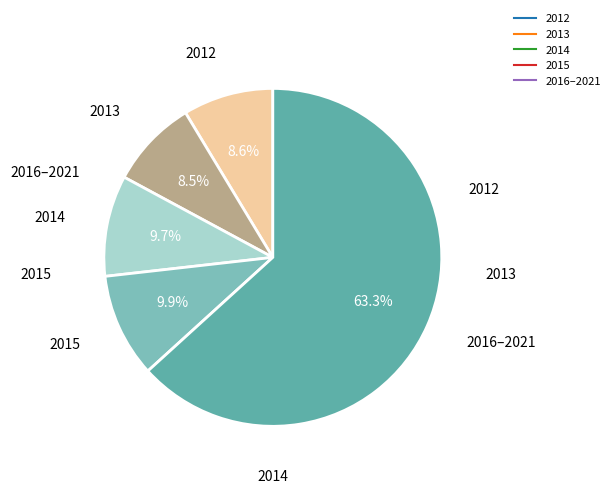

Which category has the smallest portion of the pie?

2013